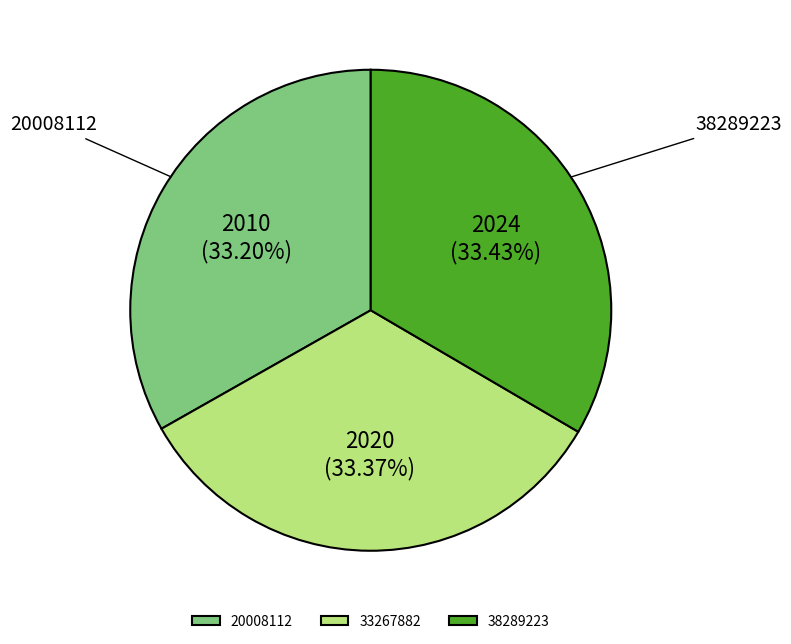

The 20008112 slice represents 19% of the pie. True or false?

False